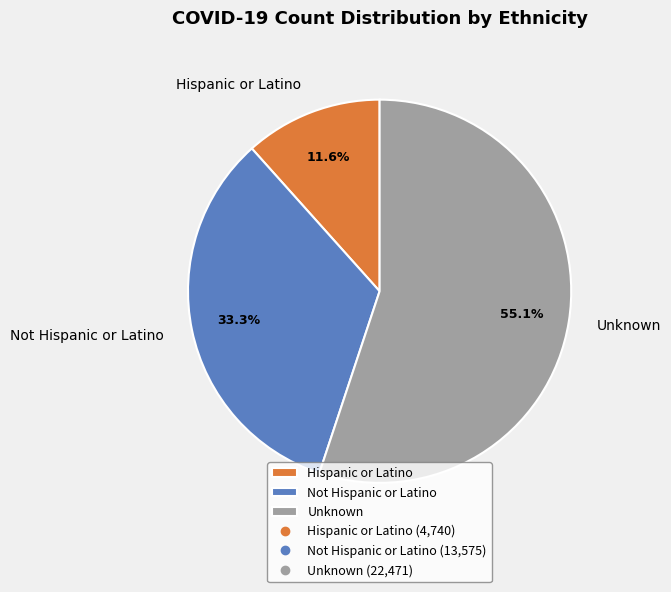

Approximately how many times larger is the value at Not Hispanic or Latino compared to Unknown?

0.6